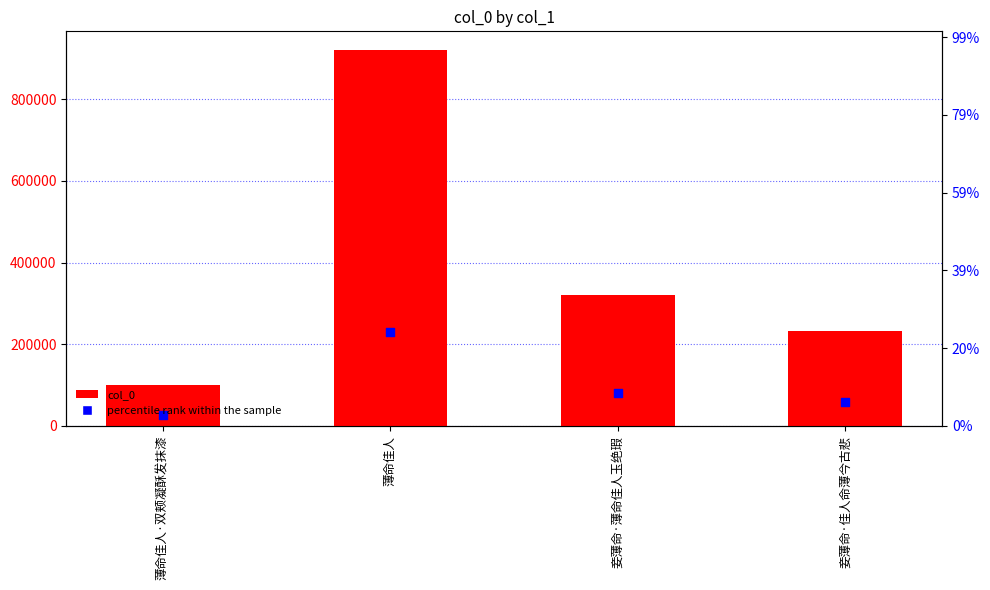

At which category is the sum across all series the highest?

薄命佳人